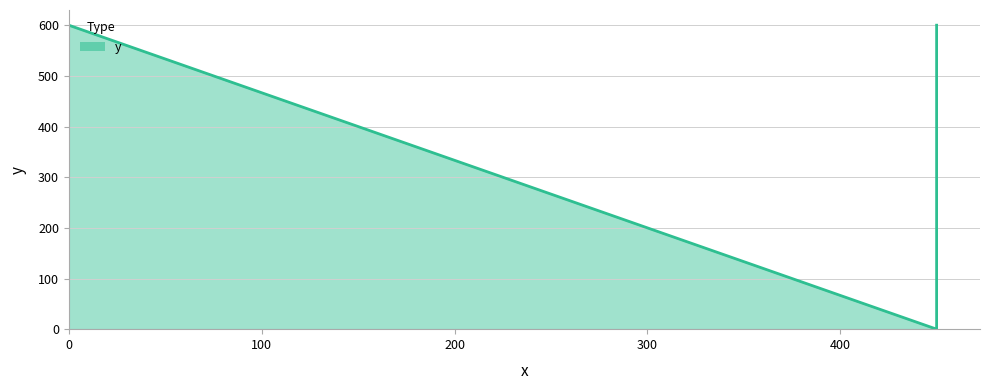

The value at 450 is 1056. True or false?

False